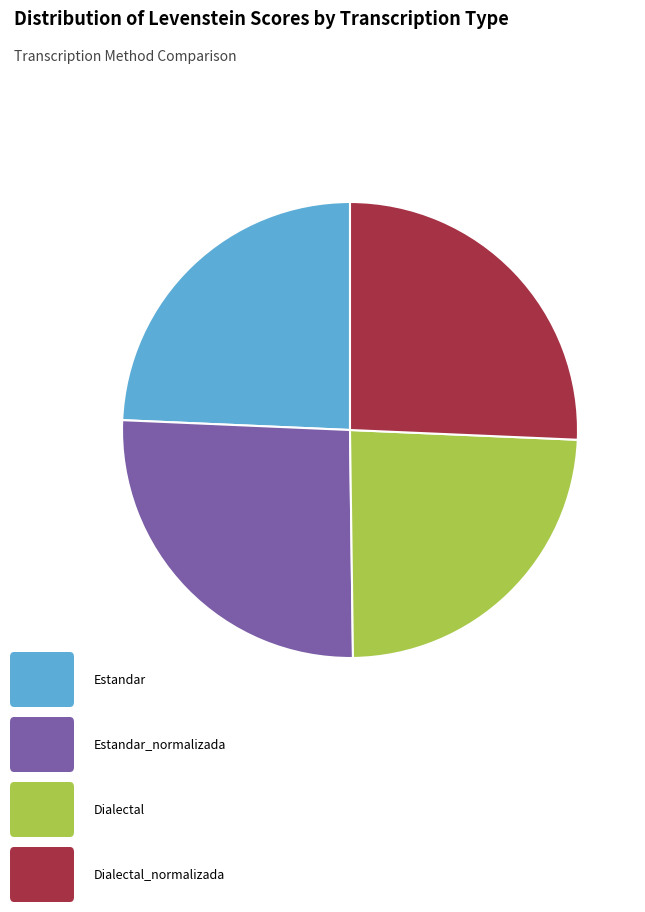

Is there any slice that represents more than half of the pie?

No